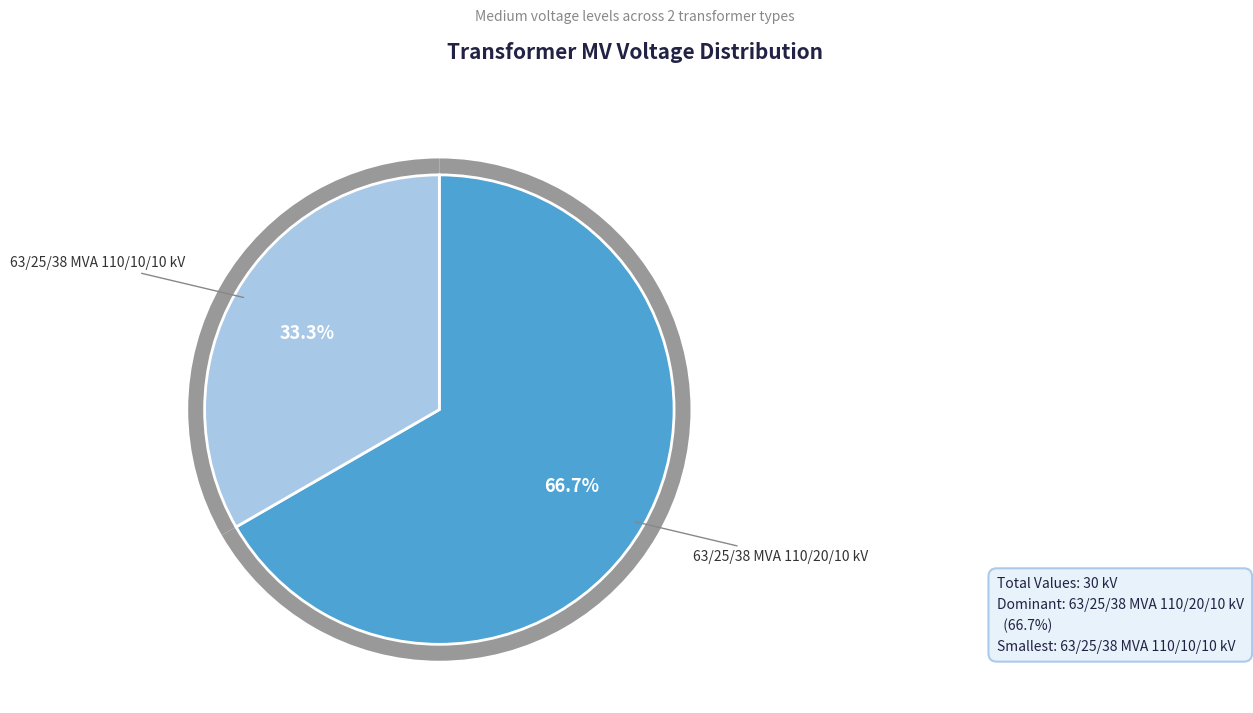

Which has a higher value, 63/25/38 MVA 110/10/10 kV or 63/25/38 MVA 110/20/10 kV?

63/25/38 MVA 110/20/10 kV